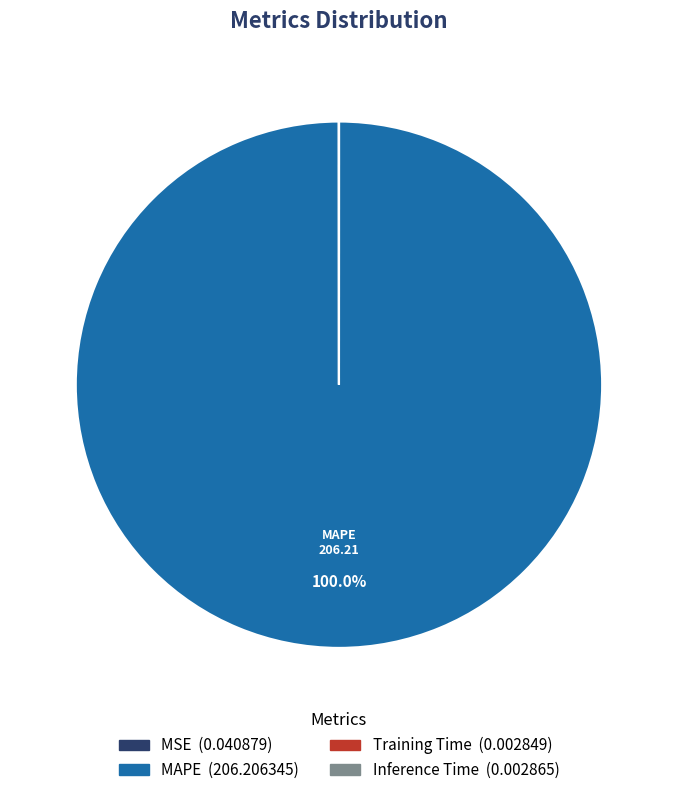

Which slice represents more than half of the pie?

MAPE